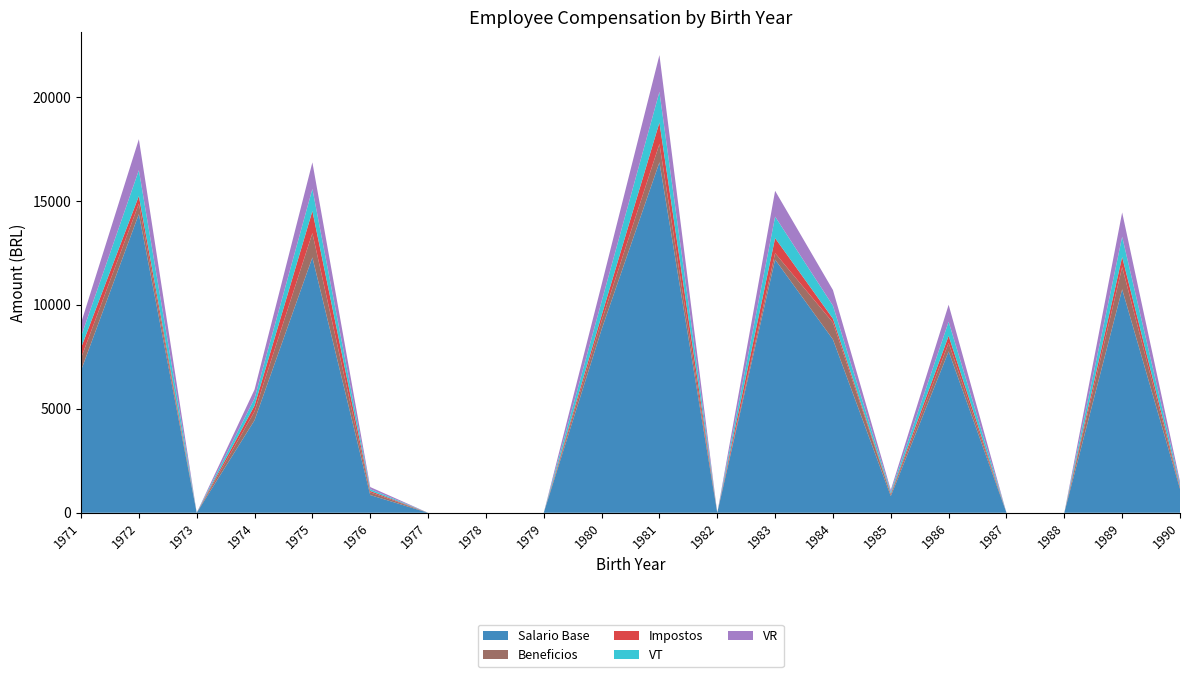

Reading left to right, extract all data points from this chart.

Salario Base: 1971=6843.0	1972=14367.0	1973=0.0	1974=4450.0	1975=12280.0	1976=853.0	1977=0.0	1978=0.0	1979=0.0	1980=8816.0	1981=16855.0	1982=0.0	1983=12175.0	1984=8334.0	1985=801.0	1986=7761.0	1987=0.0	1988=0.0	1989=10746.0	1990=1149.0
Beneficios: 1971=597.3	1972=496.6	1973=0.0	1974=421.2	1975=1169.4	1976=128.0	1977=0.0	1978=0.0	1979=0.0	1980=404.1	1981=884.0	1982=0.0	1983=310.1	1984=813.1	1985=80.1	1986=408.1	1987=0.0	1988=0.0	1989=1070.4	1990=34.5
Impostos: 1971=488.7	1972=372.4	1973=0.0	1974=280.8	1975=1063.1	1976=68.2	1977=0.0	1978=0.0	1979=0.0	1980=269.4	1981=1031.4	1982=0.0	1983=723.7	1984=187.7	1985=40.0	1986=340.1	1987=0.0	1988=0.0	1989=486.6	1990=68.9
VT: 1971=543.0	1972=1241.4	1973=0.0	1974=351.0	1975=1063.1	1976=85.3	1977=0.0	1978=0.0	1979=0.0	1980=673.5	1981=1473.4	1982=0.0	1983=1033.8	1984=625.5	1985=80.1	1986=680.1	1987=0.0	1988=0.0	1989=973.1	1990=114.9
VR: 1971=651.6	1972=1489.7	1973=0.0	1974=421.2	1975=1275.7	1976=102.4	1977=0.0	1978=0.0	1979=0.0	1980=808.2	1981=1768.1	1982=0.0	1983=1240.6	1984=750.6	1985=96.1	1986=816.1	1987=0.0	1988=0.0	1989=1167.7	1990=137.9